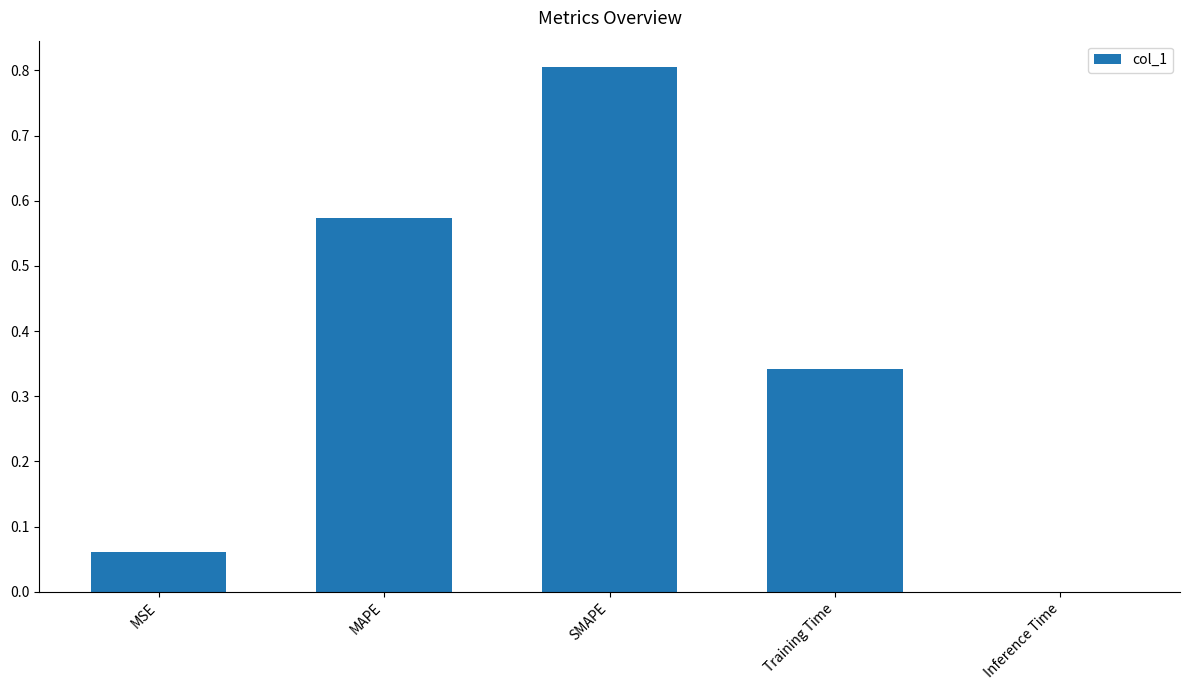

What is the average value?

0.4